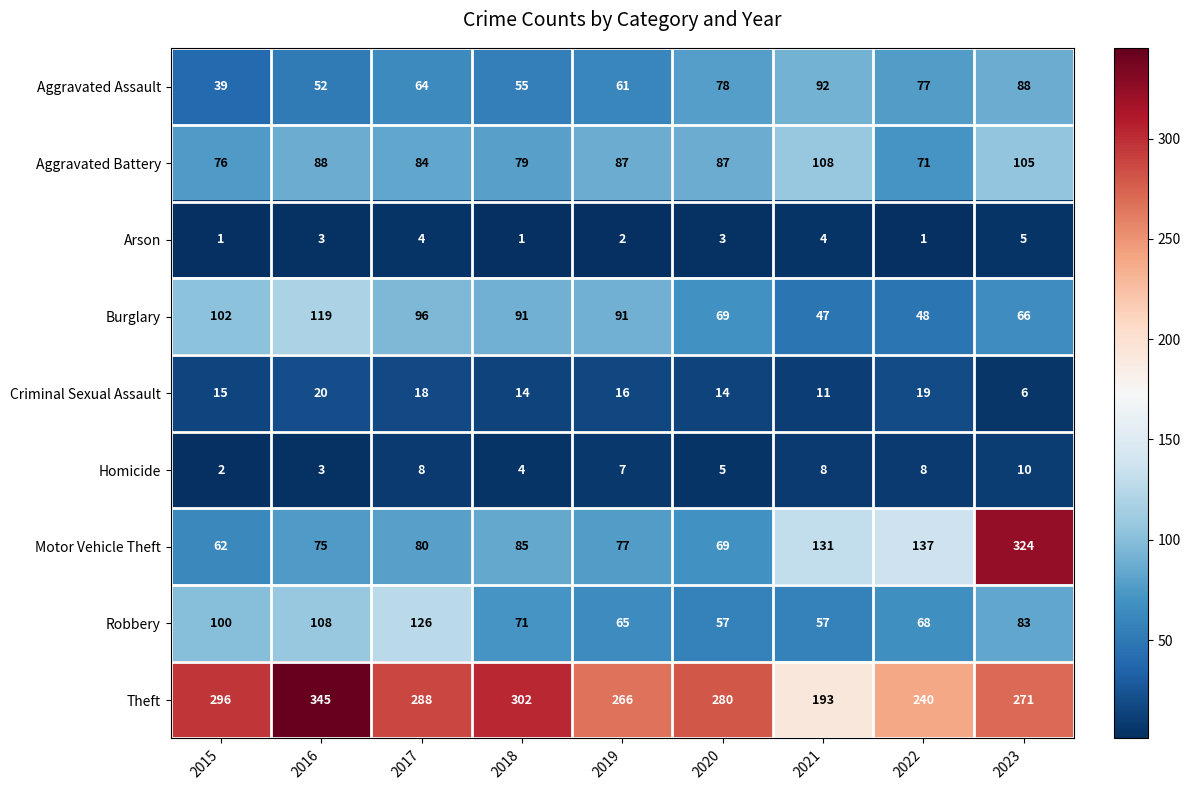

What is the average value of the Arson series?

3